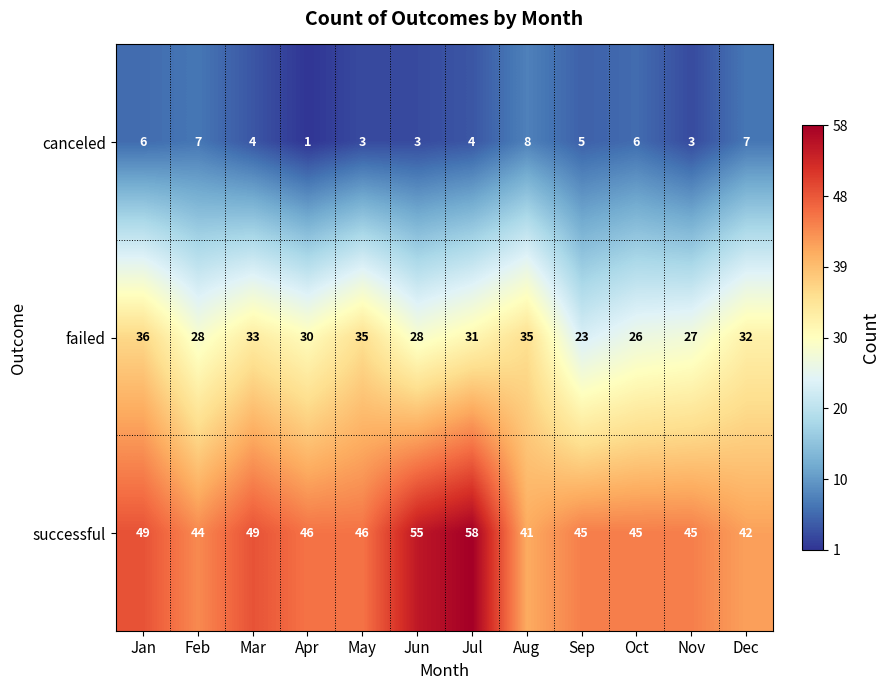

Rank the series by their average value, from highest to lowest.

successful, failed, canceled